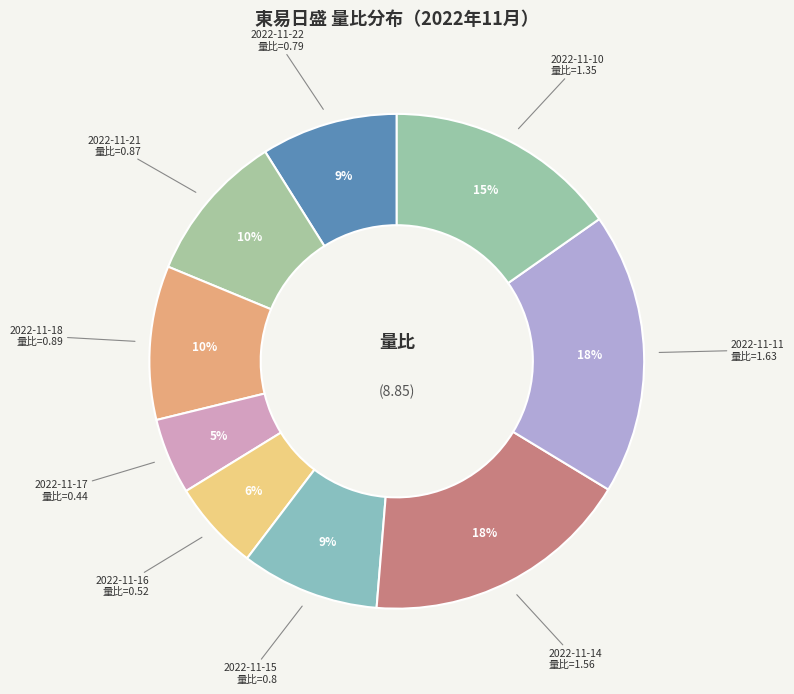

How many slices are in this pie chart?

9